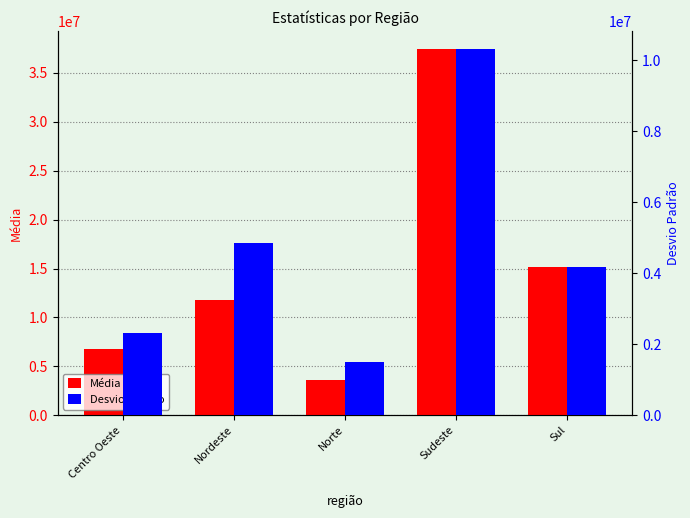

Which series has the widest spread of values?

Média